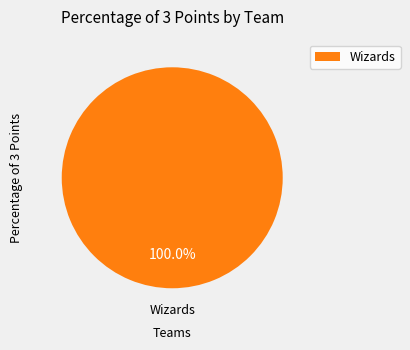

What is the majority slice?

Wizards